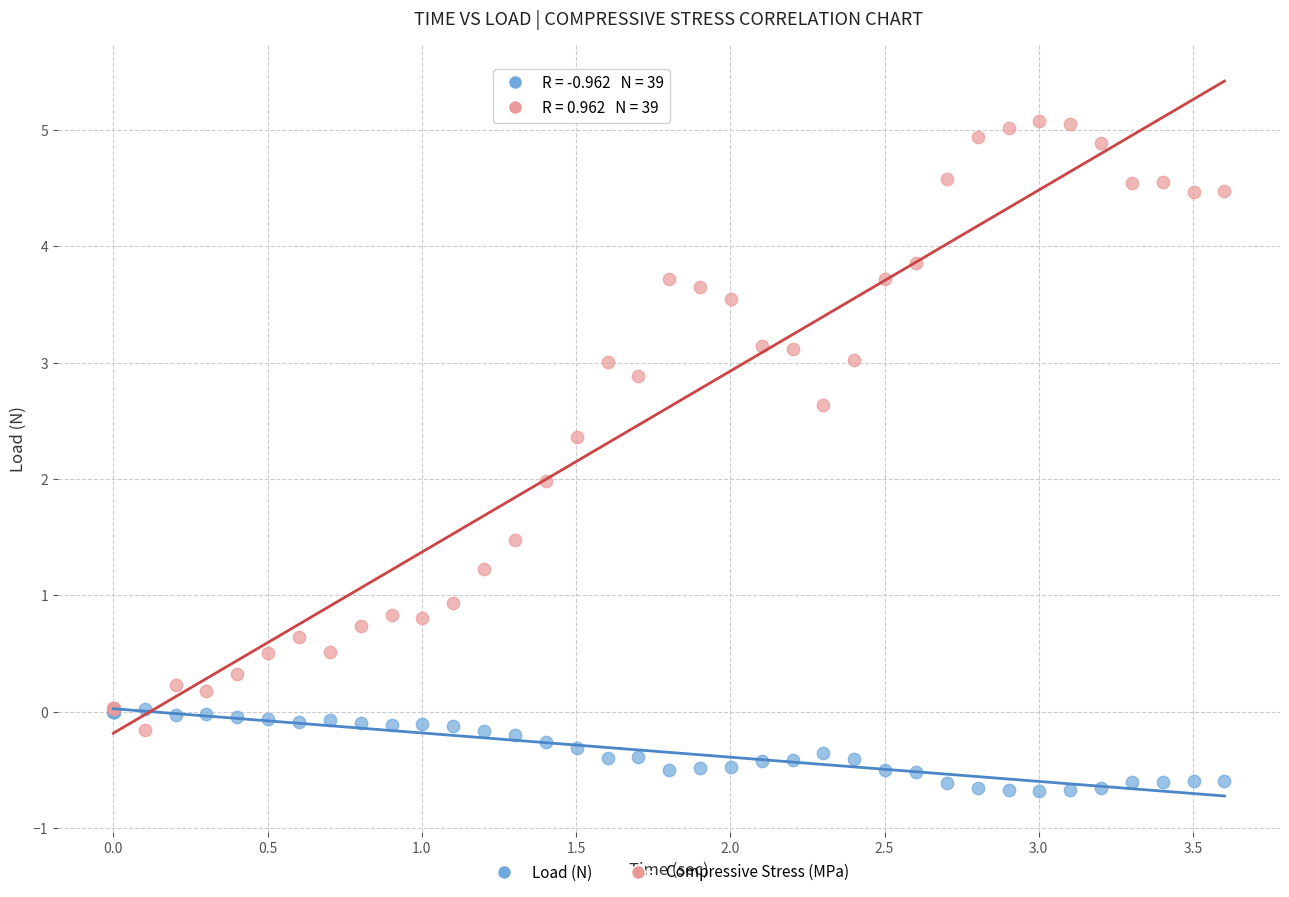

Which series contains the lowest Y value?

Load (N)